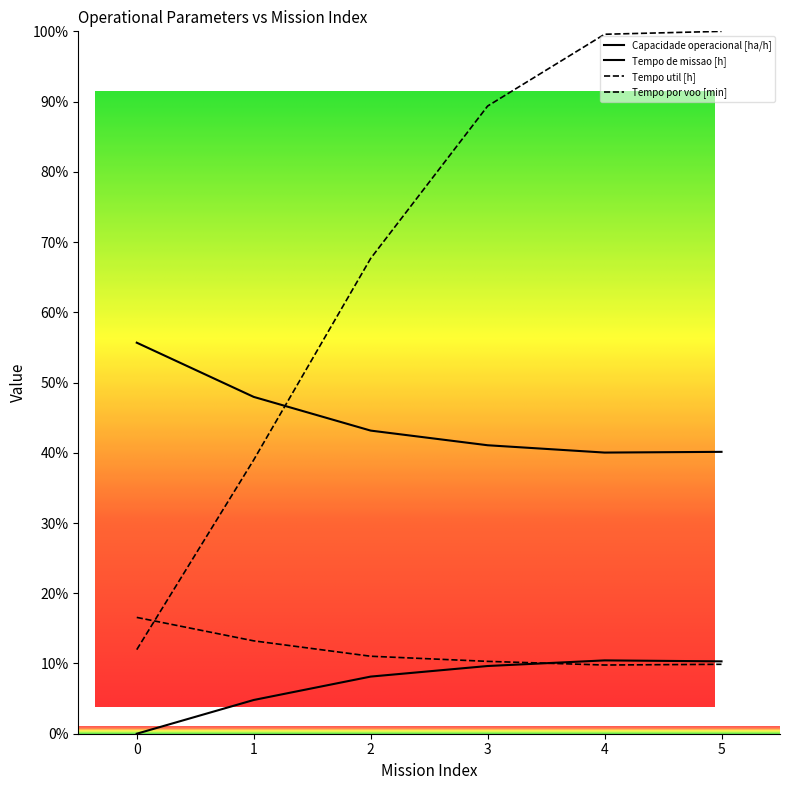

What is the sum of the Tempo util [h] values at 0 and 1?

29.8